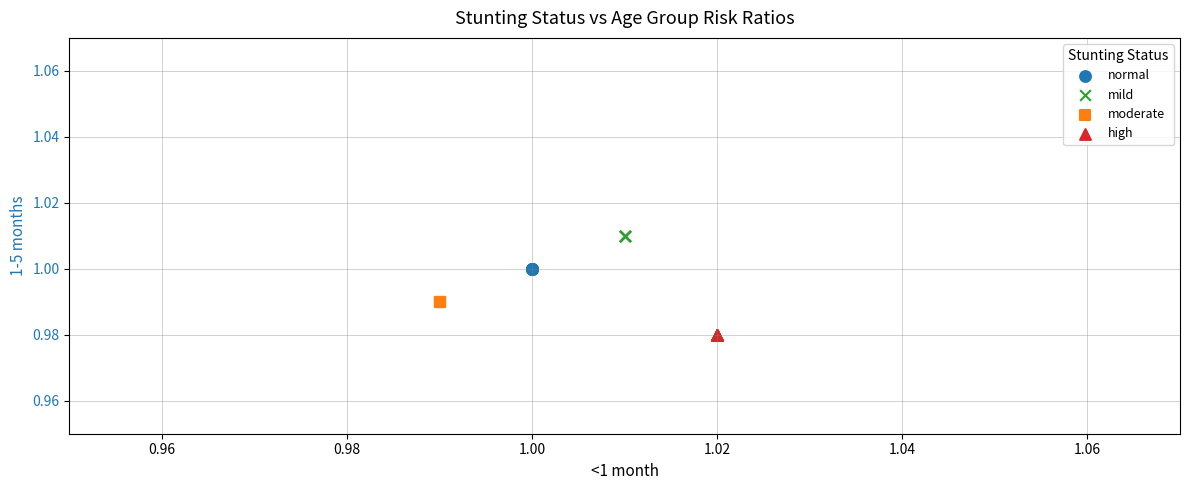

Which series reaches the minimum Y coordinate?

high